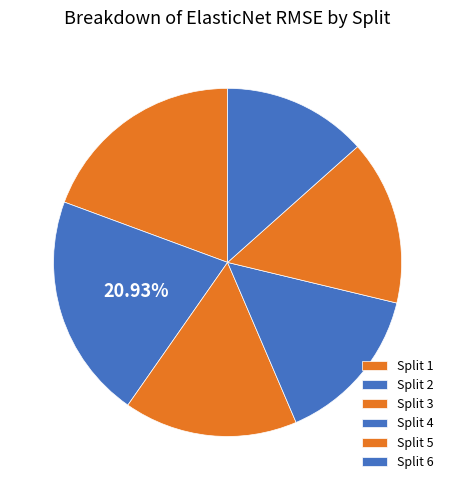

Count the number of slices in the pie.

6